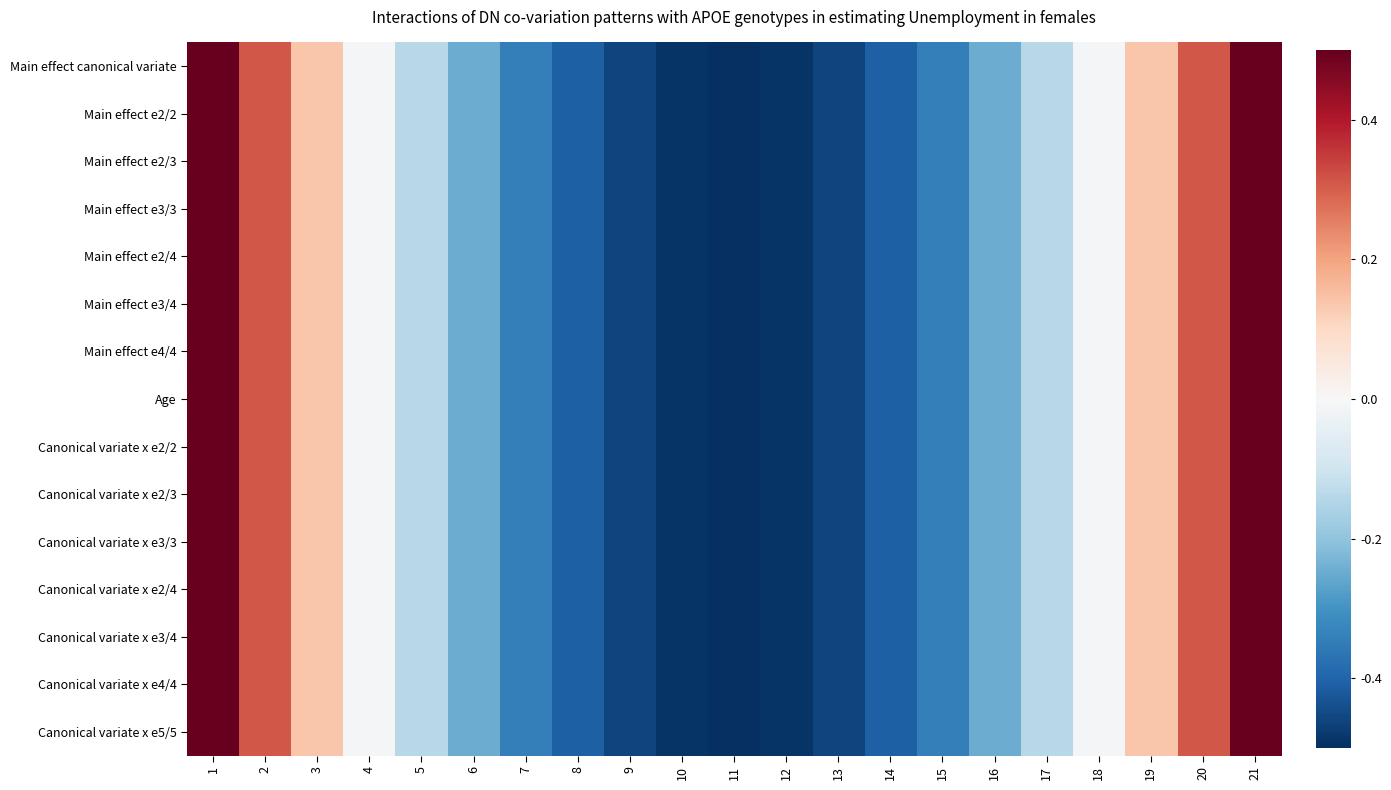

Which label corresponds to the largest value in the chart?

1